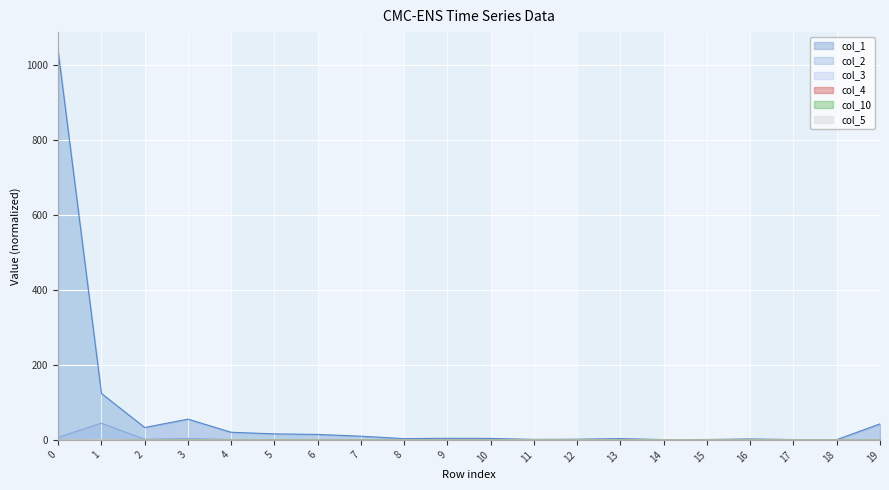

The value of col_5 at 16 is 0.0. True or false?

True